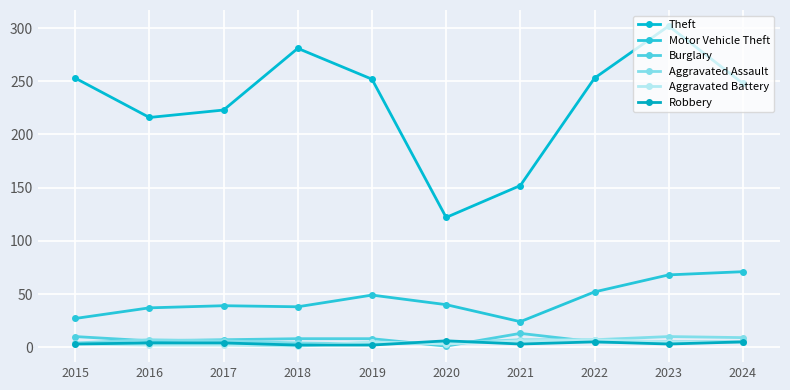

Which label corresponds to the smallest value in the chart?

2020